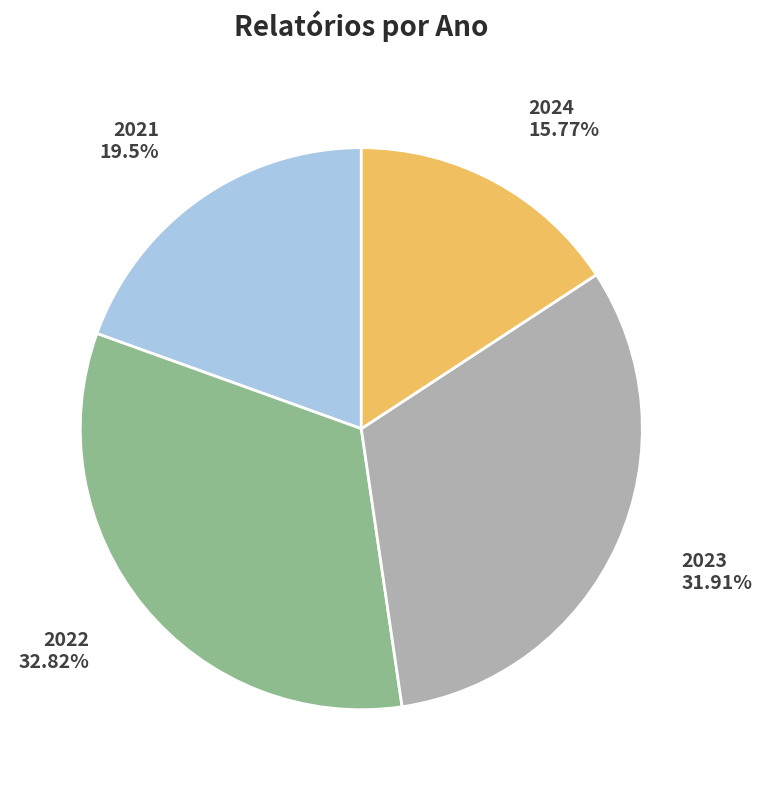

Which slice is the smallest?

2024